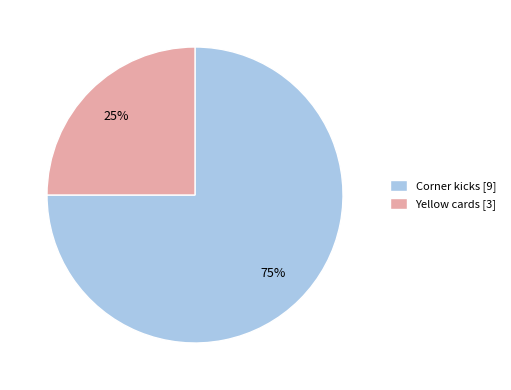

To the nearest percent, what is the average slice percentage?

50%